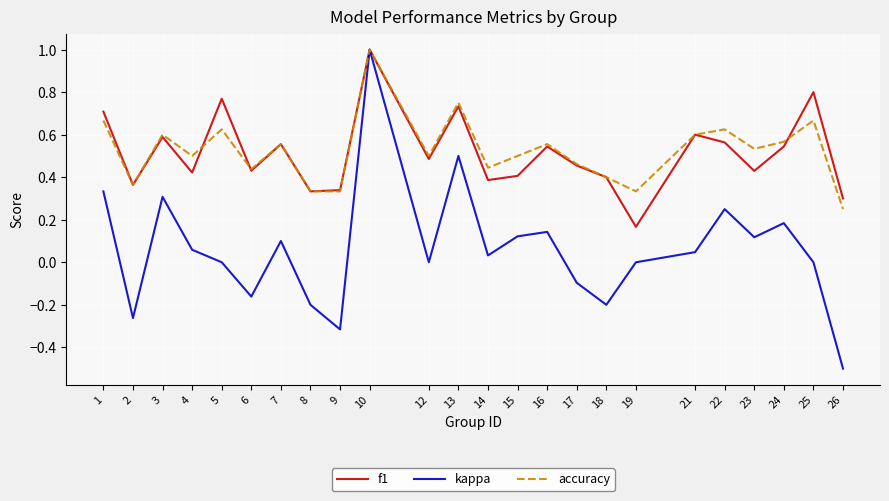

Is the value of kappa at 26 greater than the value of f1 at 2?

No